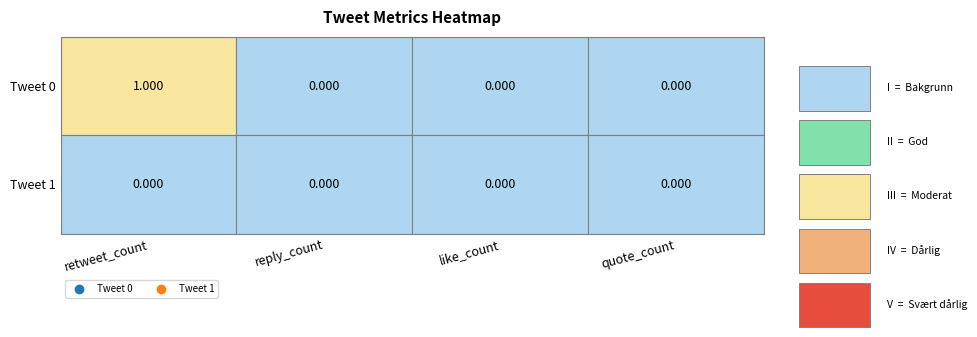

Rank the categories by Tweet 1 value from highest to lowest.

0, 1, 2, 3